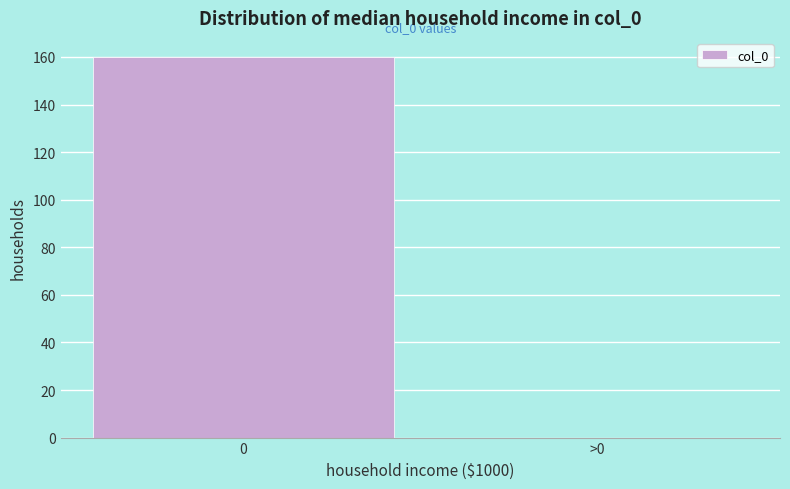

Reading left to right, transcribe all the data shown in this chart.

0=160	>0=0